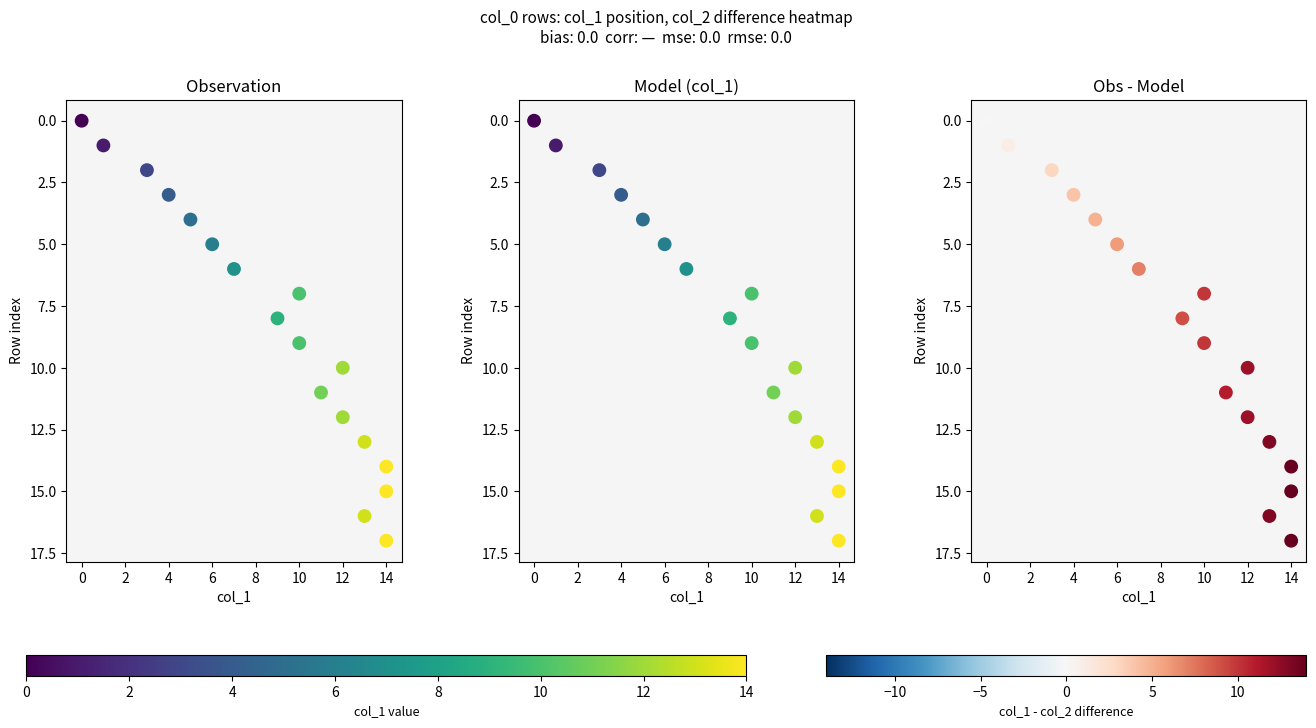

How many data points does each series have?

18